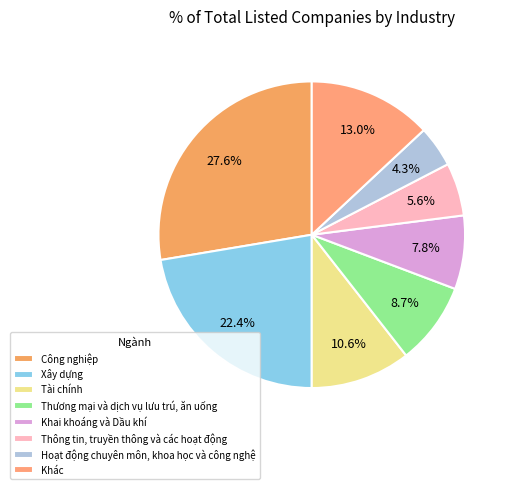

To the nearest percent, what is the average slice percentage?

12%